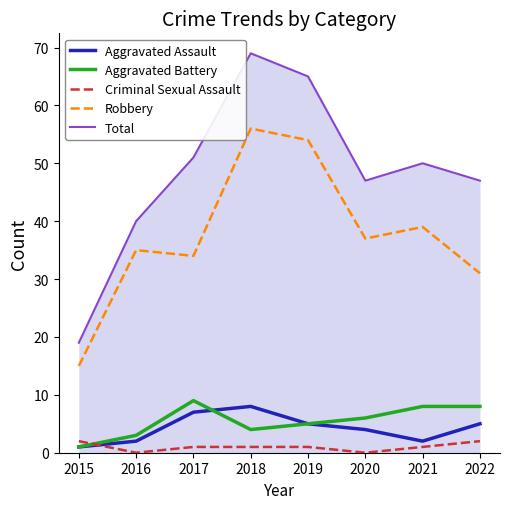

List the series in order of their peak value, highest first.

Total, Robbery, Aggravated Battery, Aggravated Assault, Criminal Sexual Assault